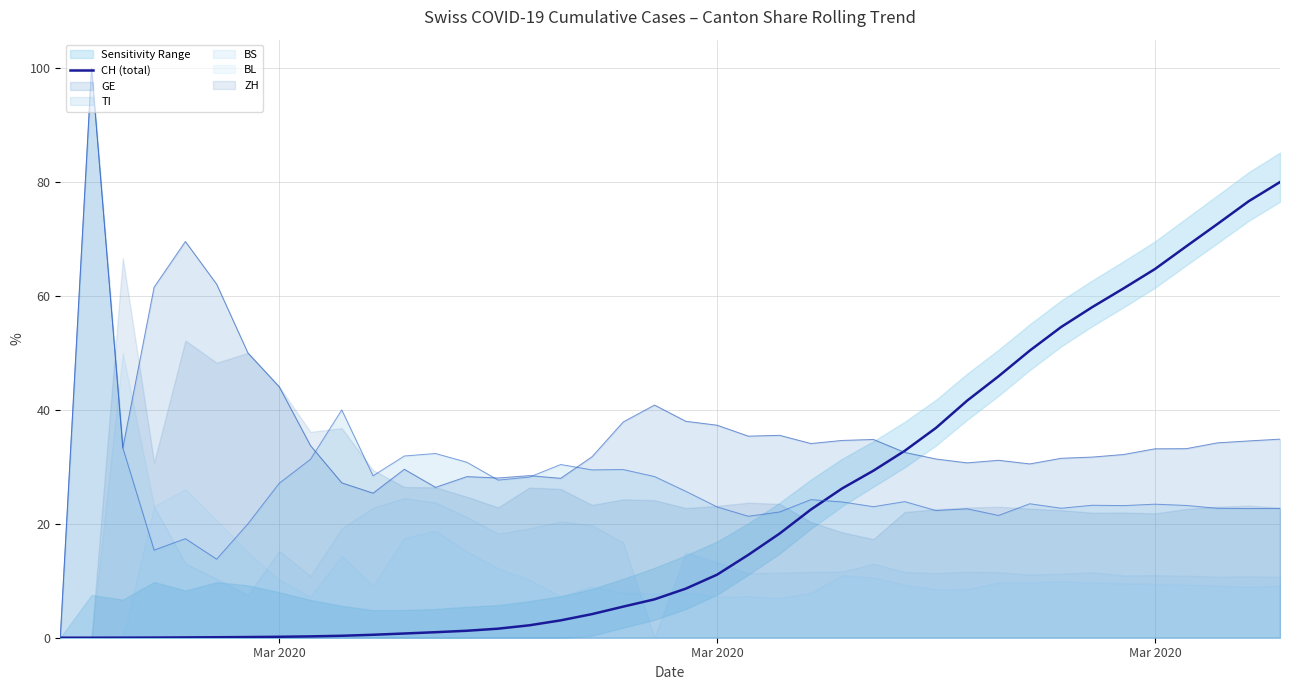

True or false: the data has more than 0 interior local peaks.

False